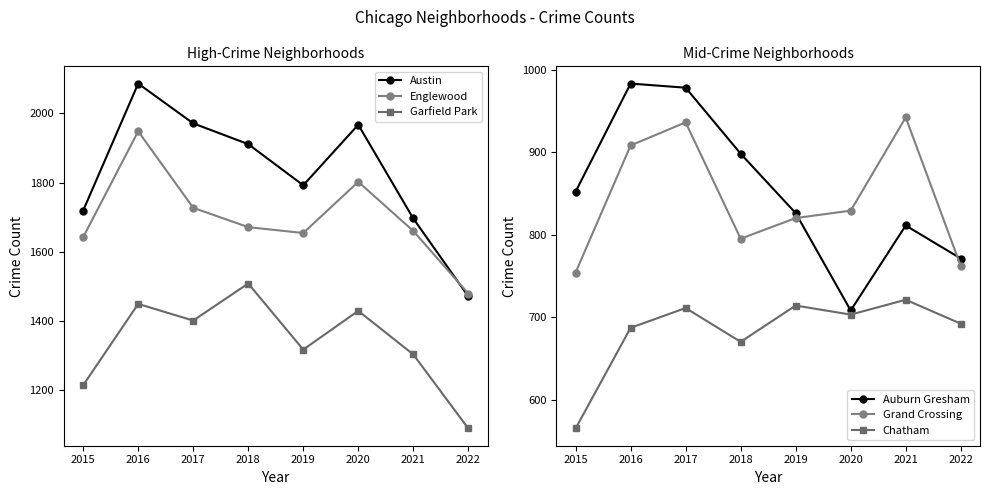

Count the number of categories in the chart.

8